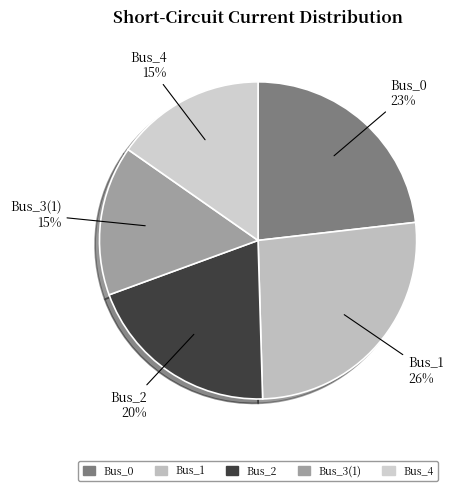

Is it true that Bus_4 is 2% of the pie?

False